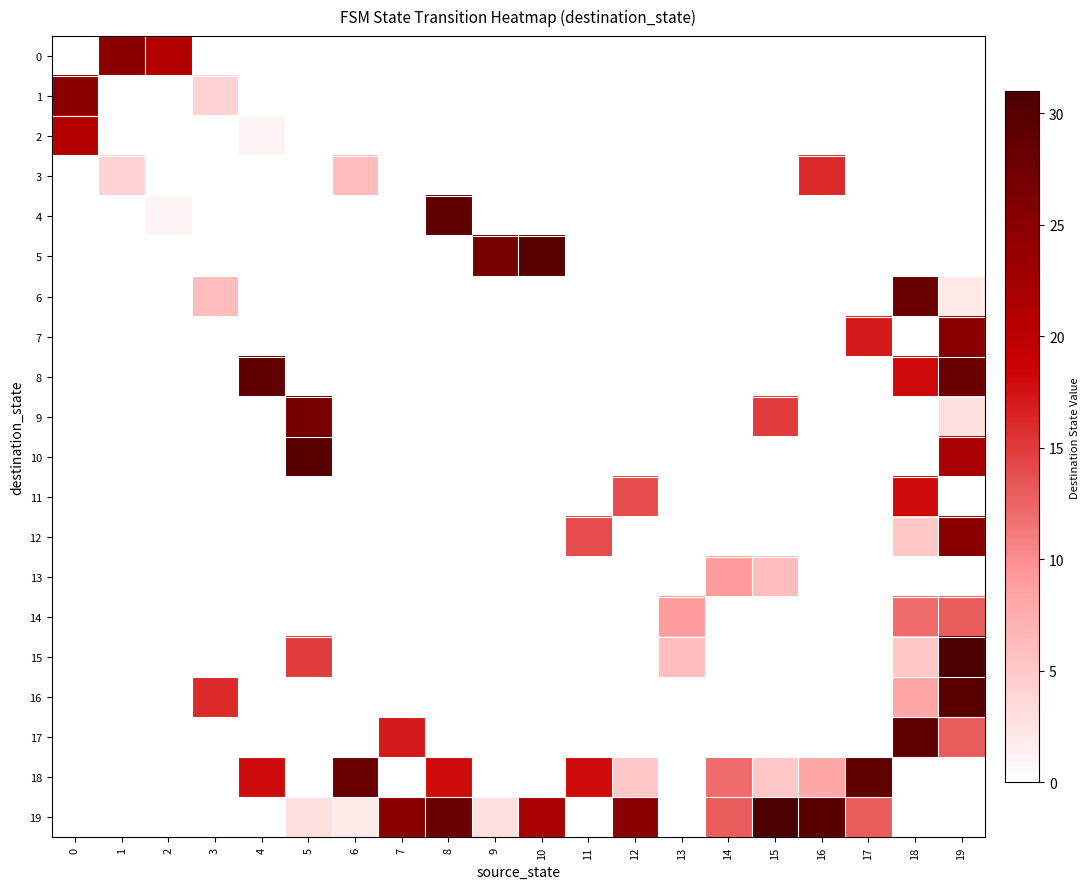

Rank the series by their maximum value, from lowest to highest.

13, 14, 3, 11, 2, 0, 1, 7, 12, 9, 6, 4, 8, 17, 18, 5, 10, 16, 15, 19